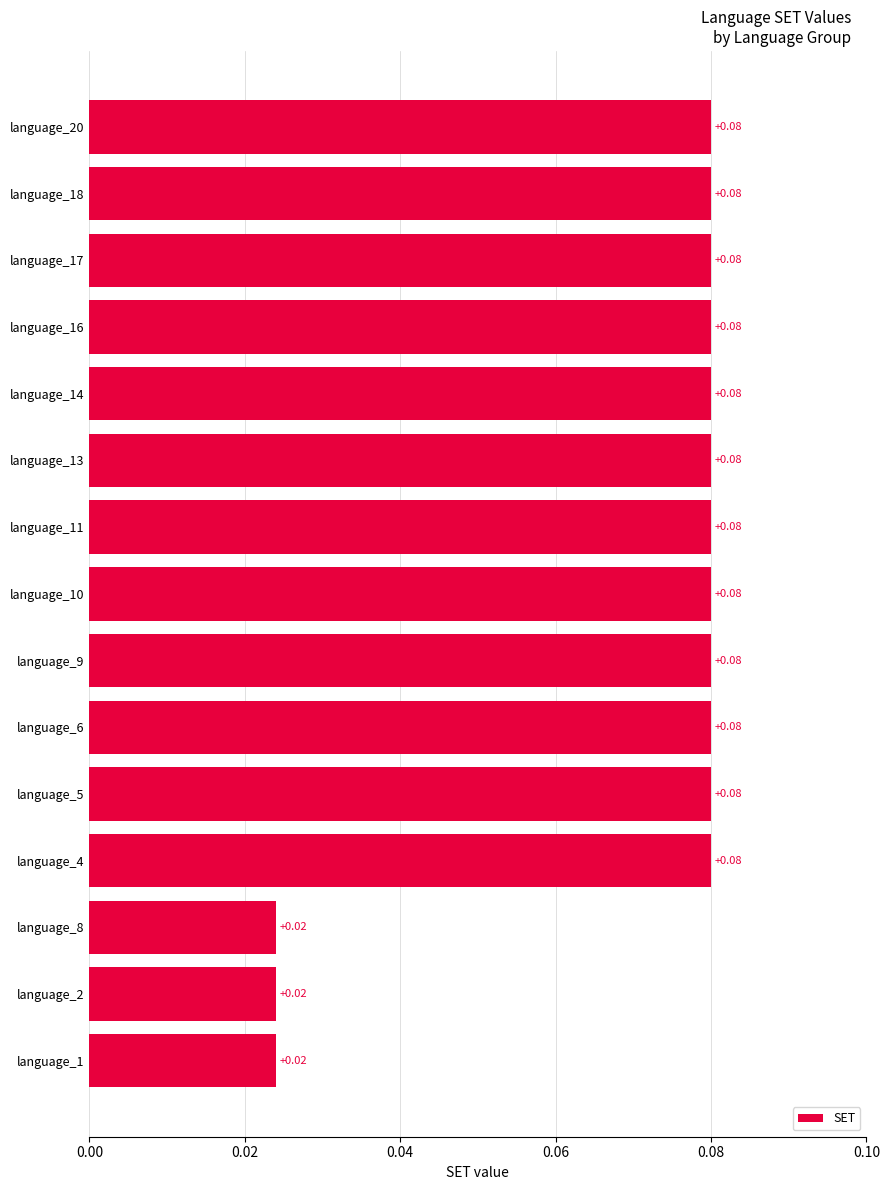

Between language_1 and language_11, which is larger?

language_11